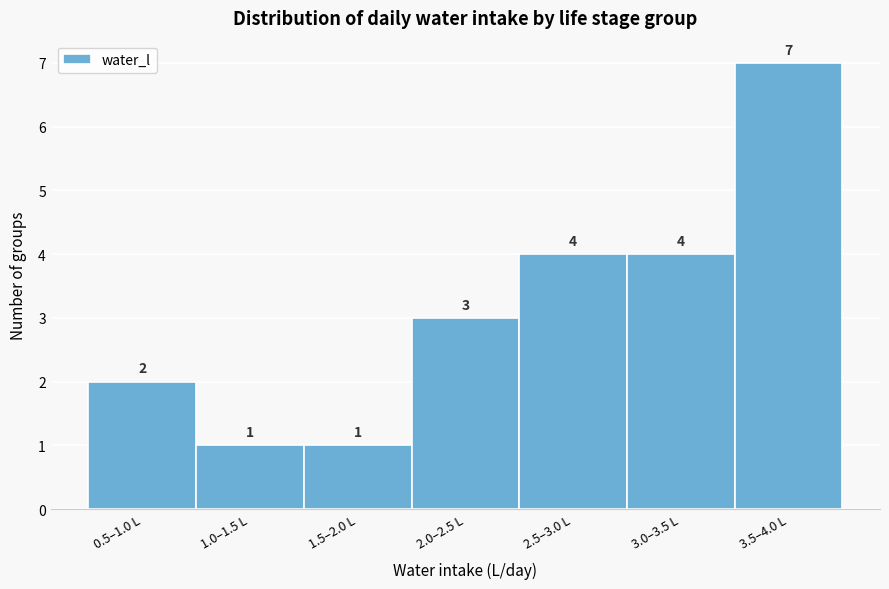

Reading left to right, extract all data points from this chart.

2	1	1	3	4	4	7